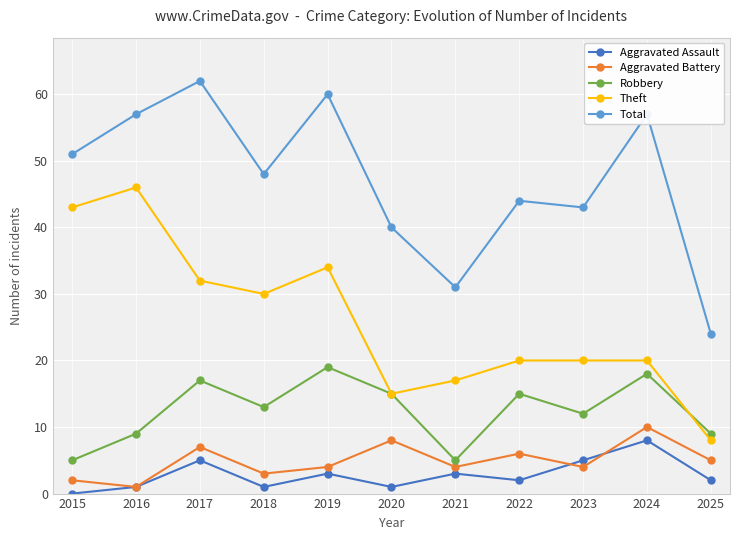

Reading left to right, transcribe all the data shown in this chart.

Aggravated Assault: 0	1	5	1	3	1	3	2	5	8	2
Aggravated Battery: 2	1	7	3	4	8	4	6	4	10	5
Robbery: 5	9	17	13	19	15	5	15	12	18	9
Theft: 43	46	32	30	34	15	17	20	20	20	8
Total: 51	57	62	48	60	40	31	44	43	57	24